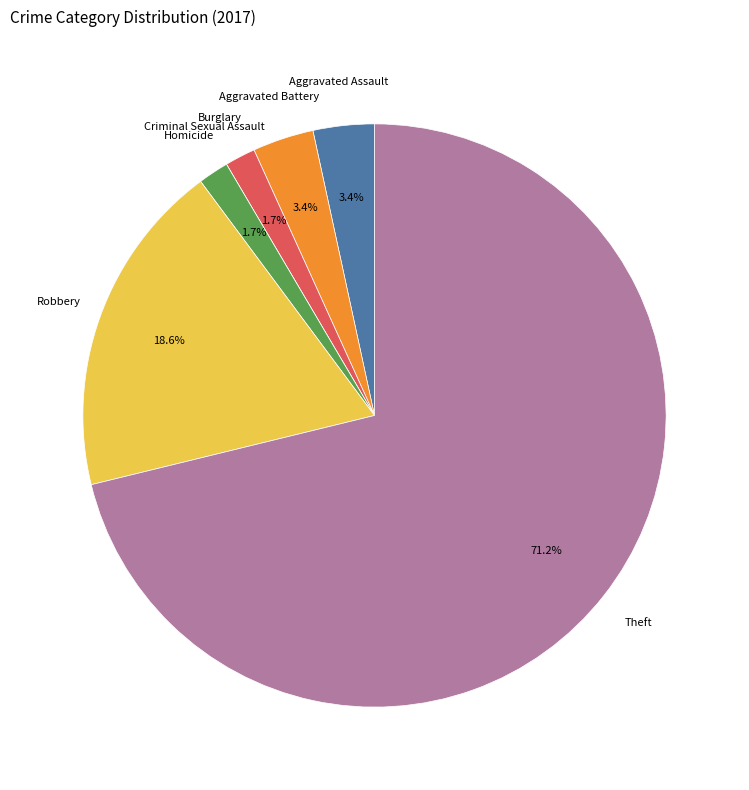

Is there a majority slice in this chart?

Yes